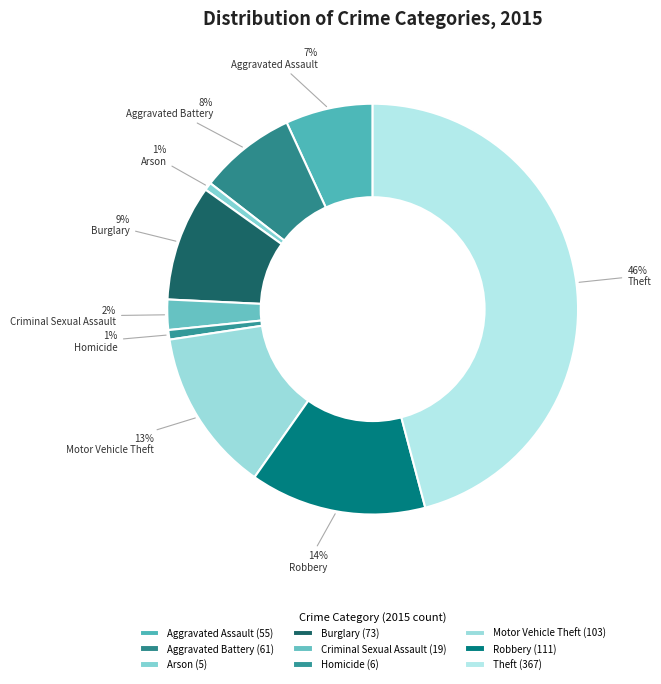

How many slices are in this pie chart?

9